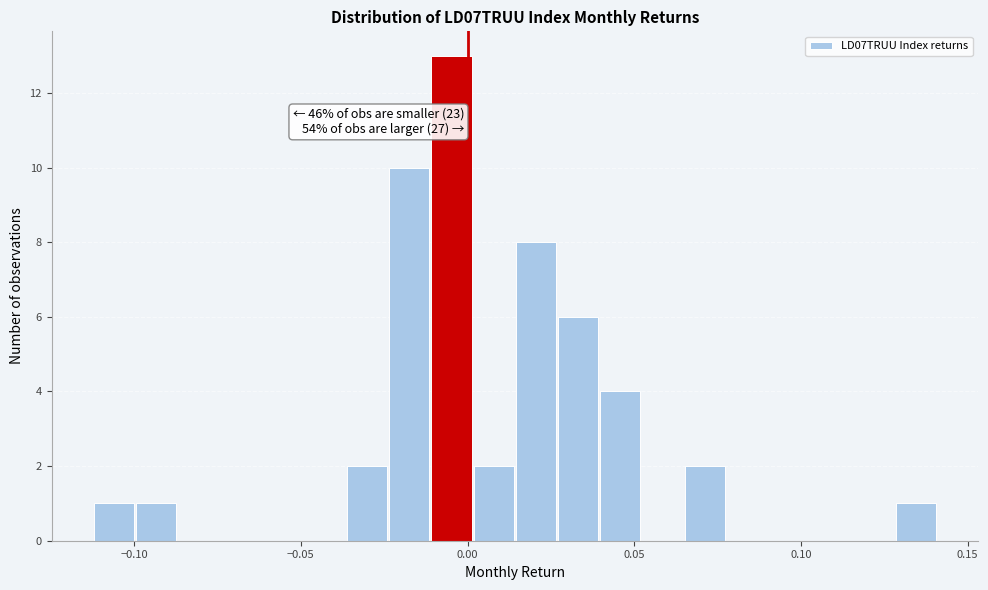

Around what value on the x-axis is the tallest bar? Give the approximate position of its centre, as read against the axis.

-0.005